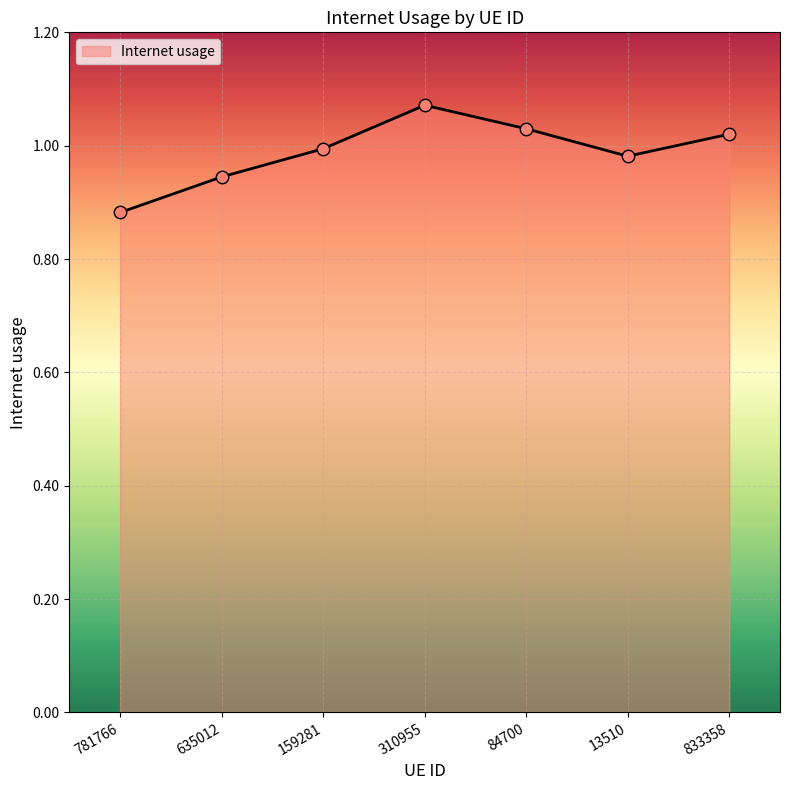

Which has a higher value, 781766 or 635012?

635012